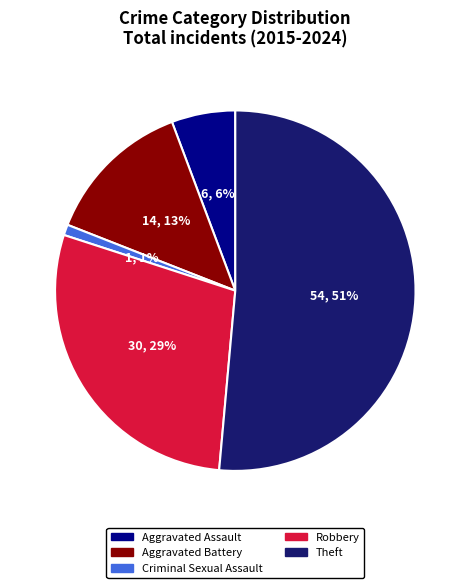

Which has a higher value, Robbery or Theft?

Theft